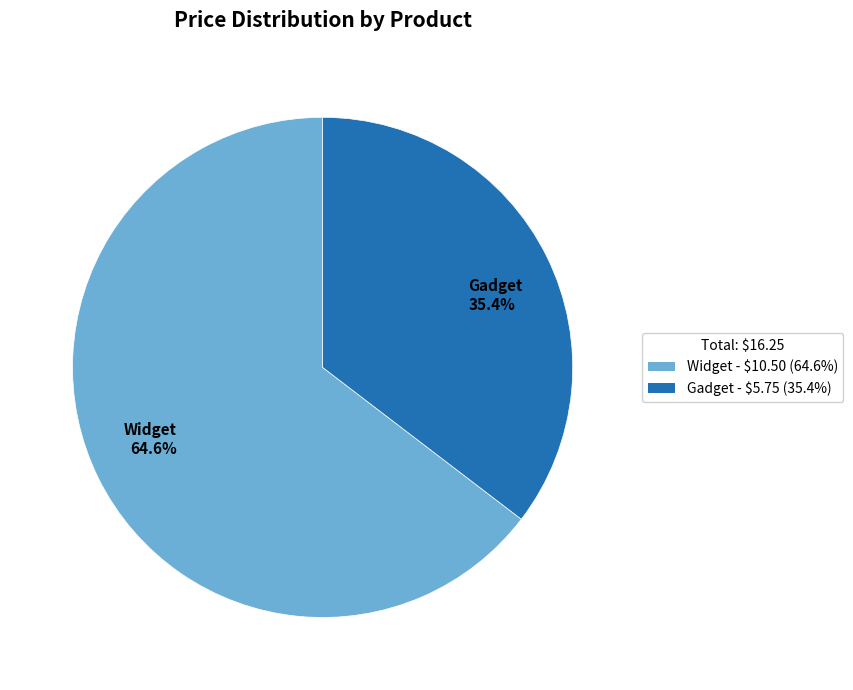

To the nearest percent, what is the combined percentage of Gadget and Widget?

100%